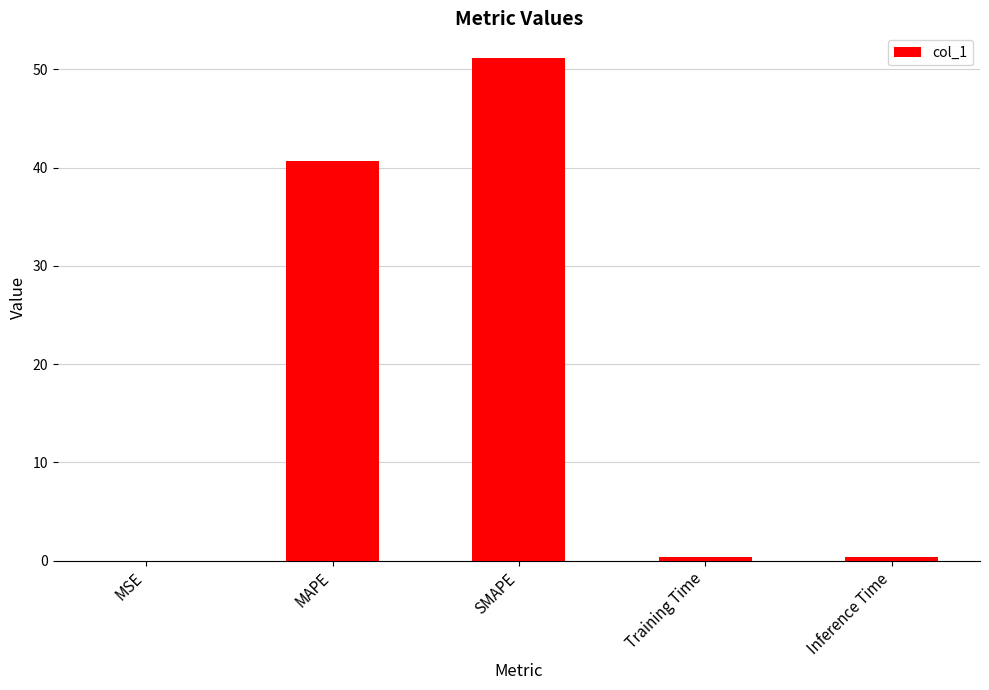

What is the maximum value shown in the chart?

51.1